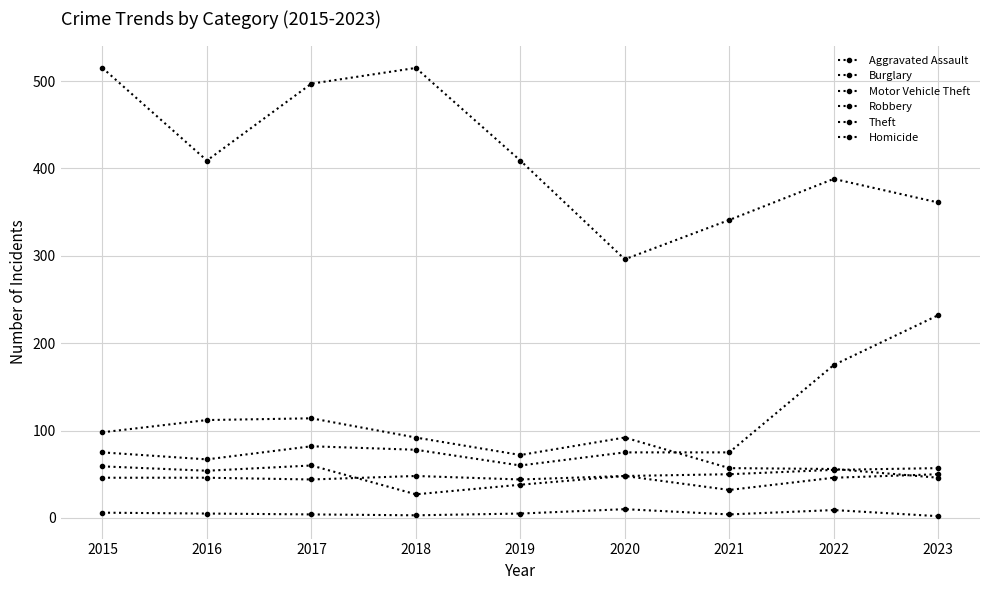

What value does the Aggravated Assault series have at 2018, to the nearest 5?

50